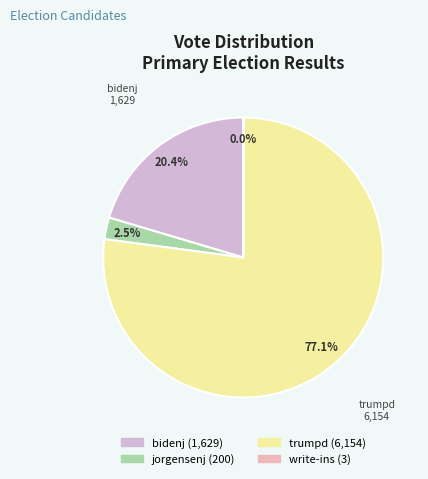

What percentage is the bidenj slice, to the nearest percent?

20%